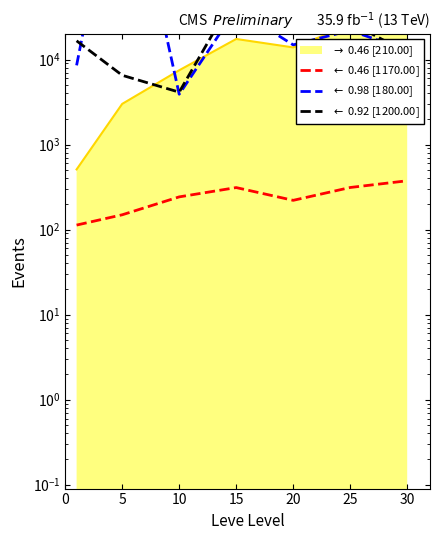

How many interior local valleys does the $\leftarrow$ 0.98 [180.00] series have?

2